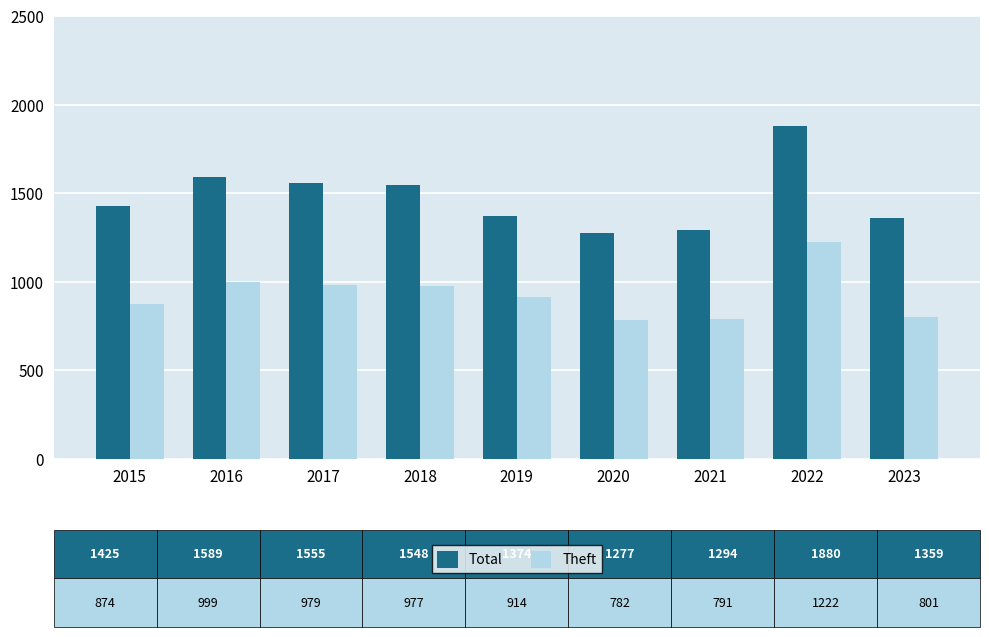

What is the value of the Theft bar at the 6th from the left?

782